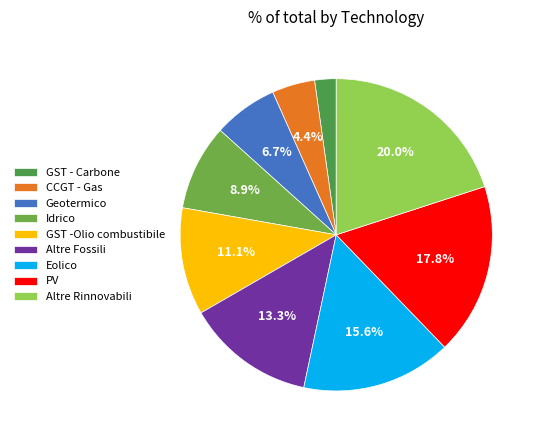

What portion of the pie excludes Eolico?

84.4%